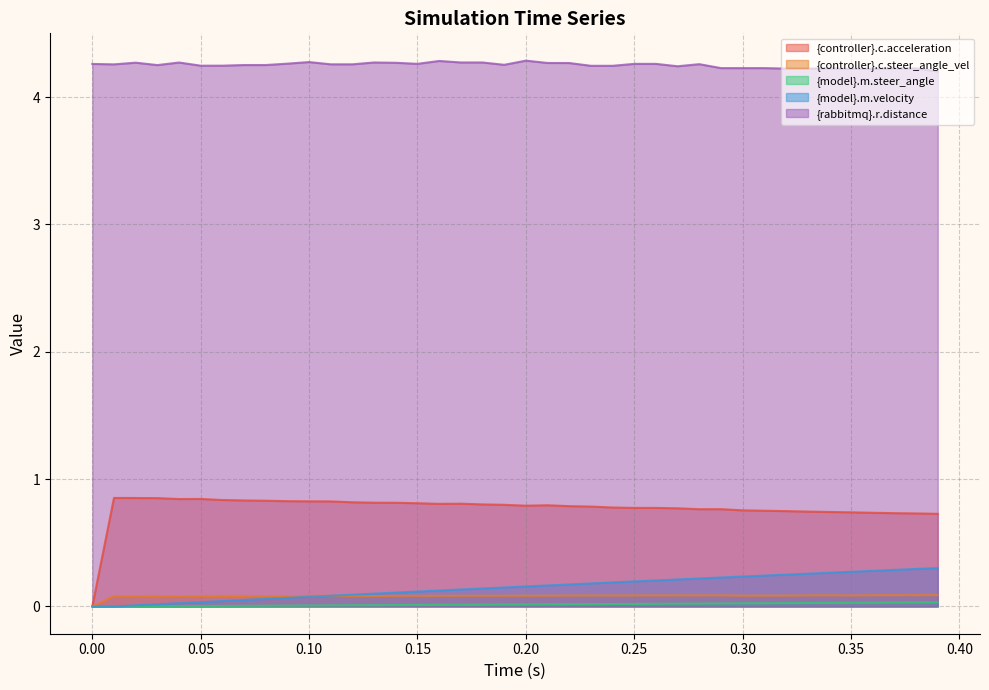

Which series has the largest total across all categories?

{rabbitmq}.r.distance